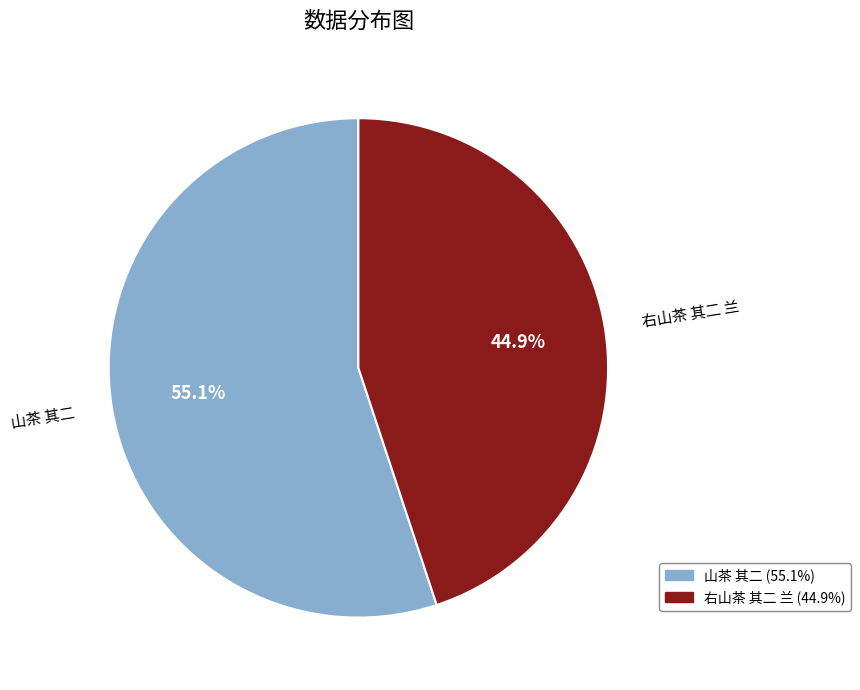

Does any single category account for the majority?

Yes